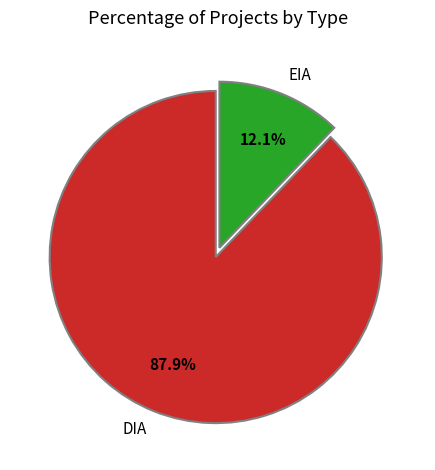

Which category has the biggest portion of the pie?

DIA